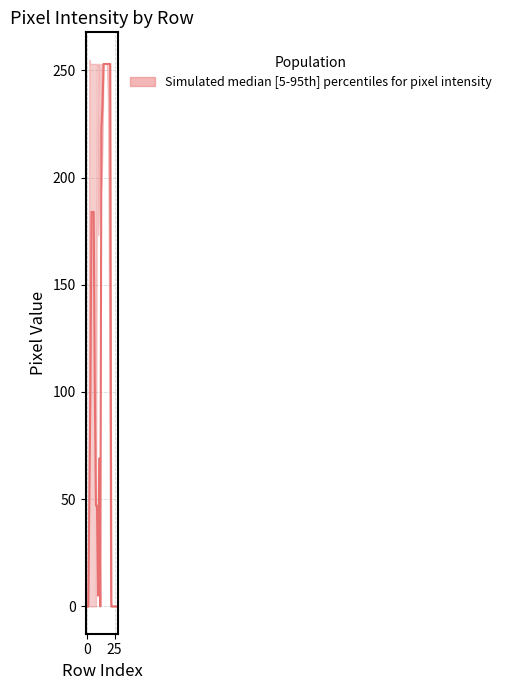

What is the change in value from 7 to 23?

-103